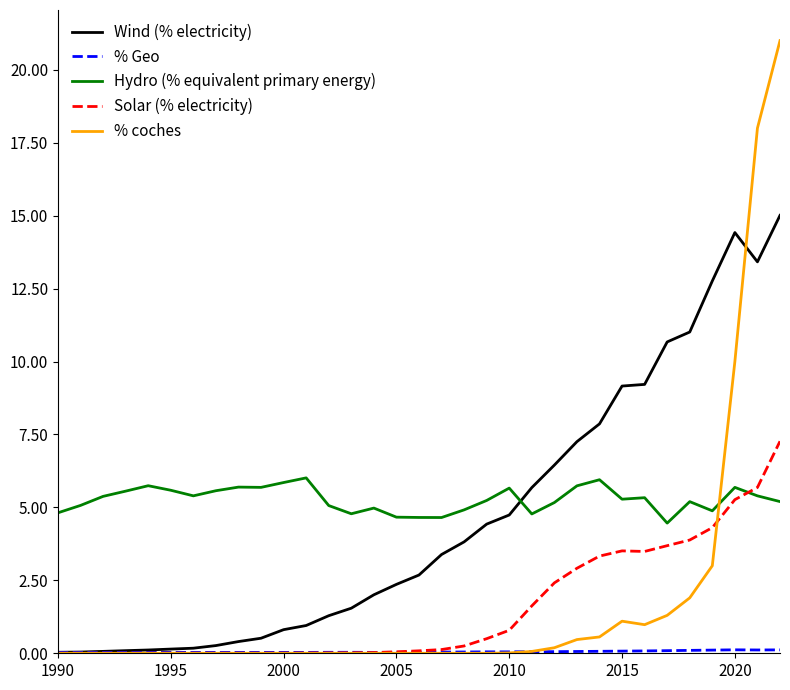

What is the maximum value shown in the chart?

21.0